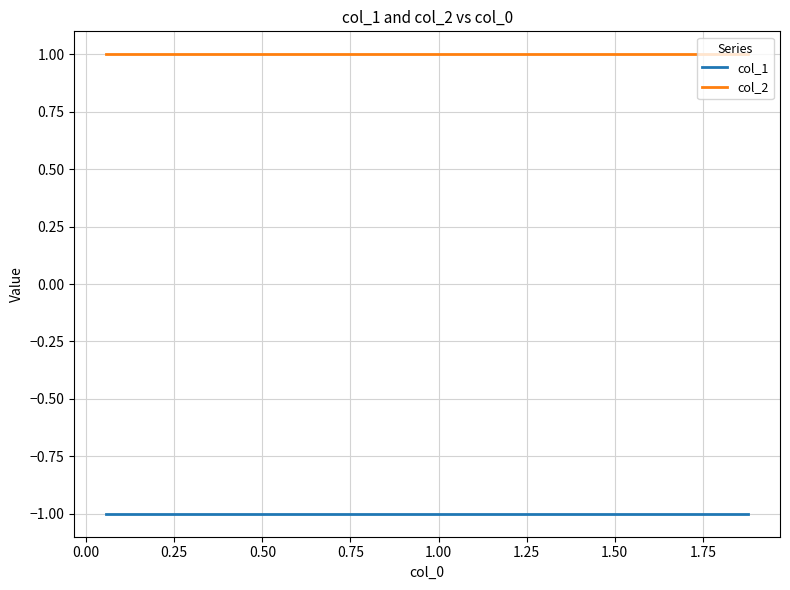

What value does the col_2 series have at 0.25?

1